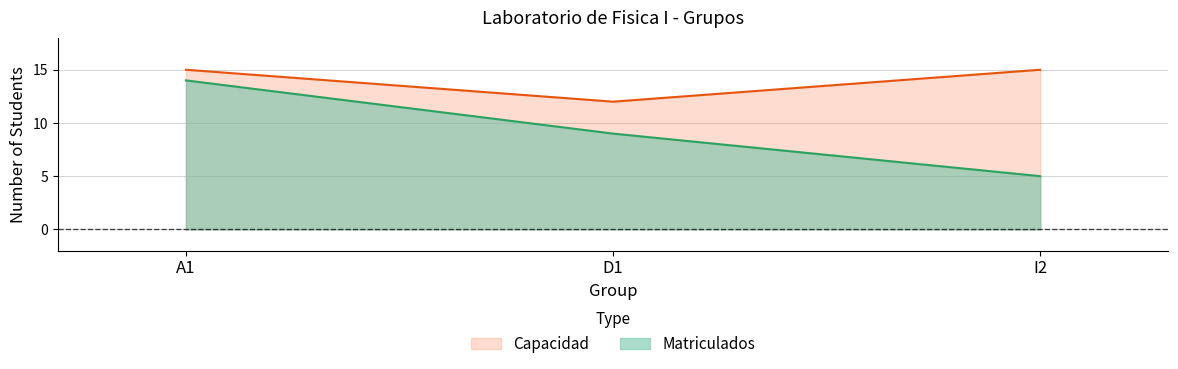

At which label does Matriculados reach its peak?

A1